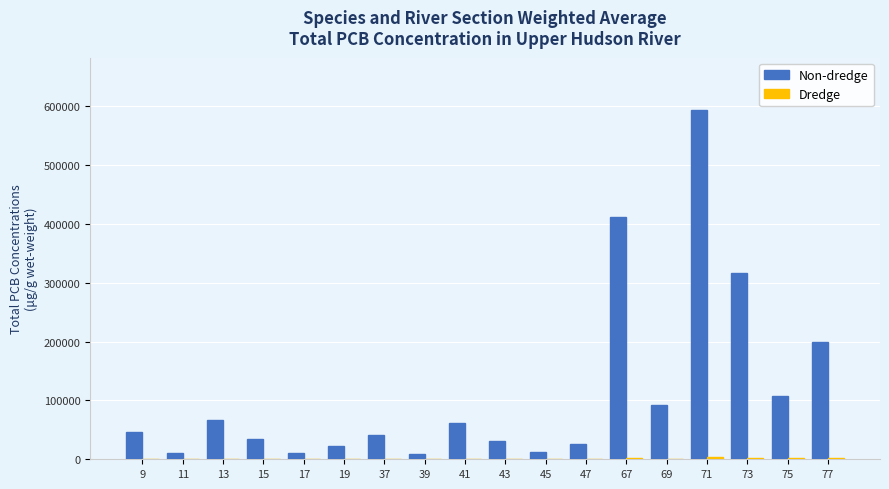

Which series has the widest spread of values?

Non-dredge